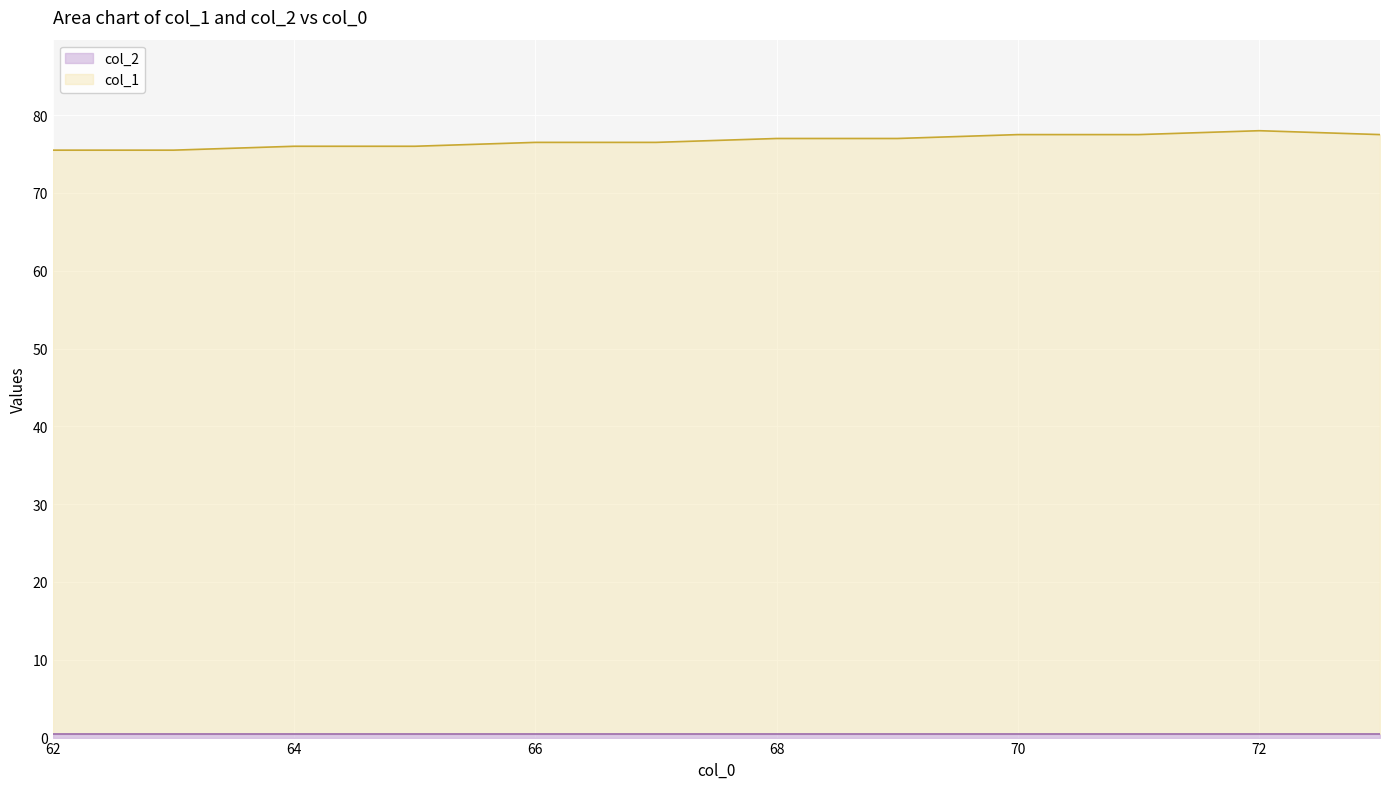

What is the sum of the col_2 values at 66 and 68?

1.0